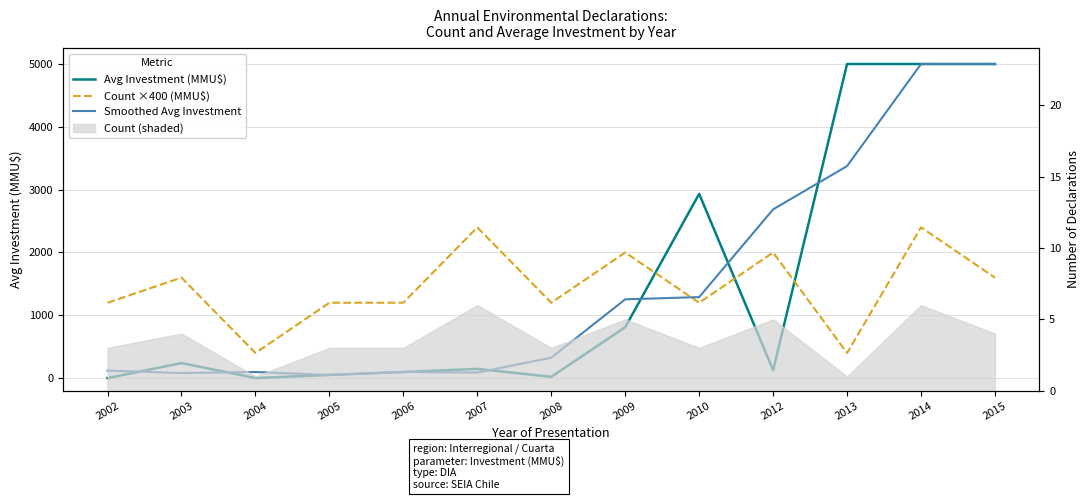

Which series ends up on top after the final intersection of Smoothed Avg Investment and Avg Investment (MMU$)?

Avg Investment (MMU$)